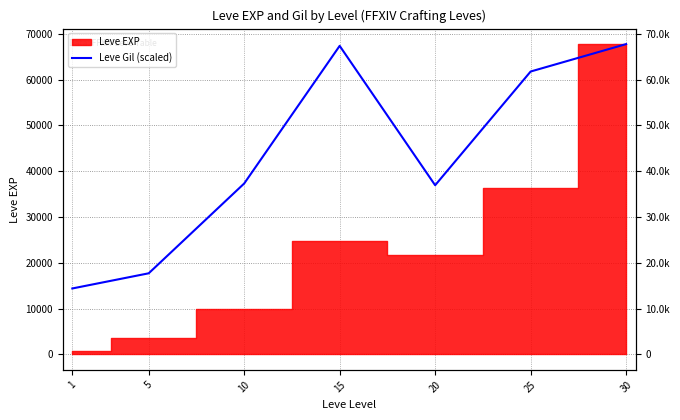

How many values are below 37302?

3